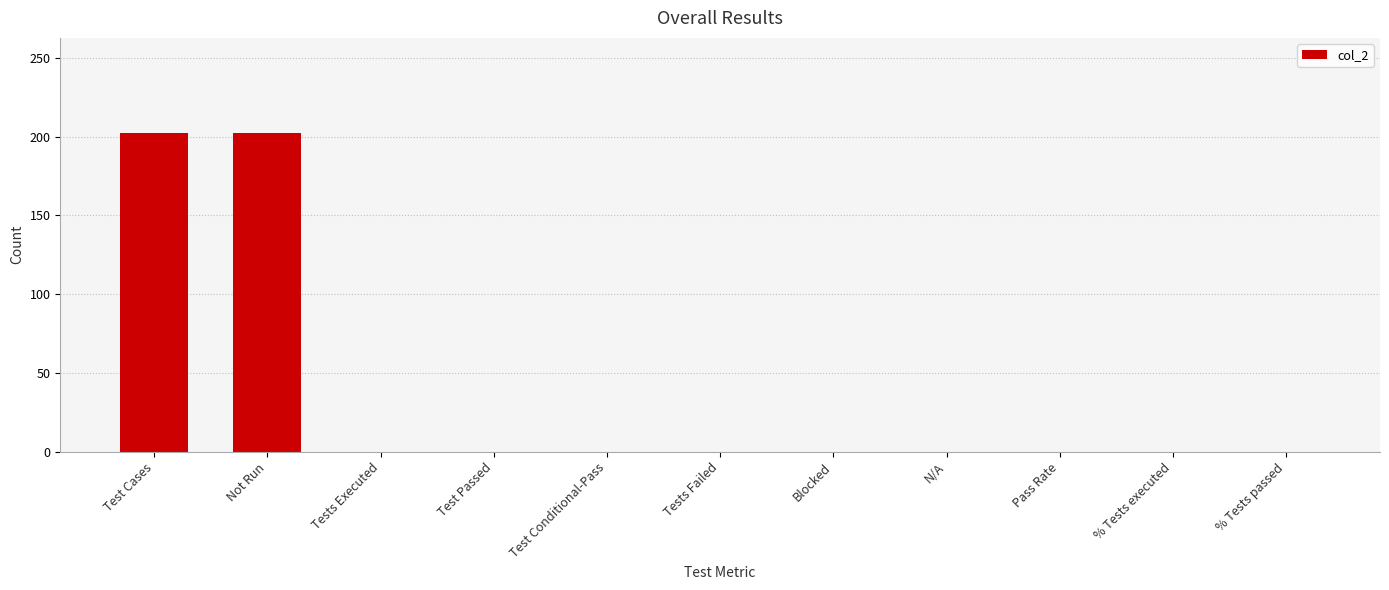

Reading right to left, what are all the values shown in this chart?

0	0	0	0	0	0	0	0	0	202	202